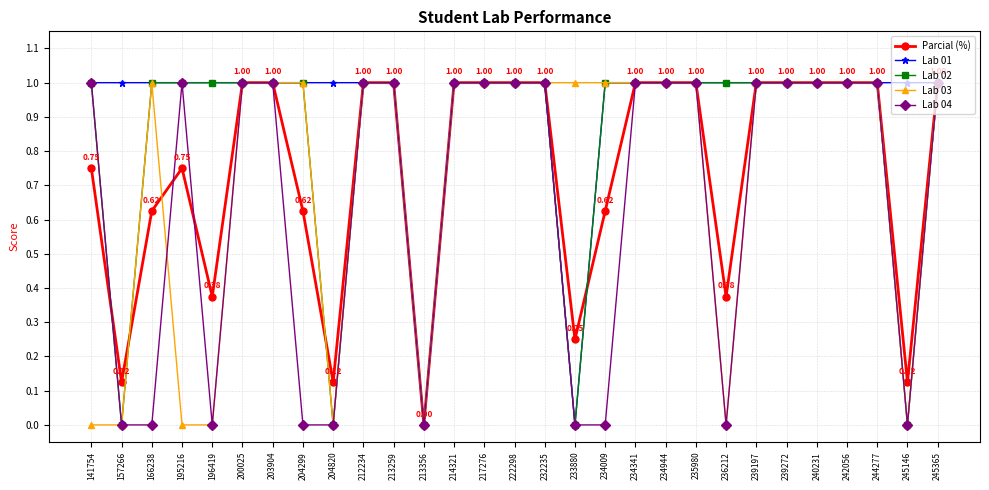

True or false: Lab 04 has more than 0 points higher than both neighbors.

True